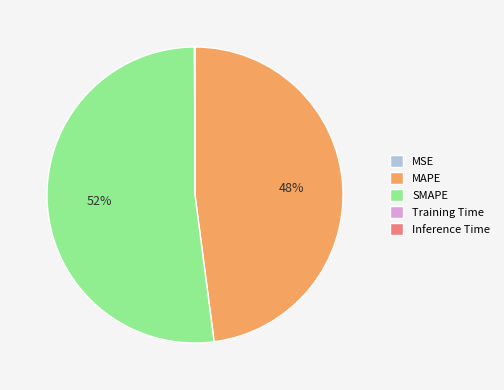

Is there a majority slice in this chart?

Yes